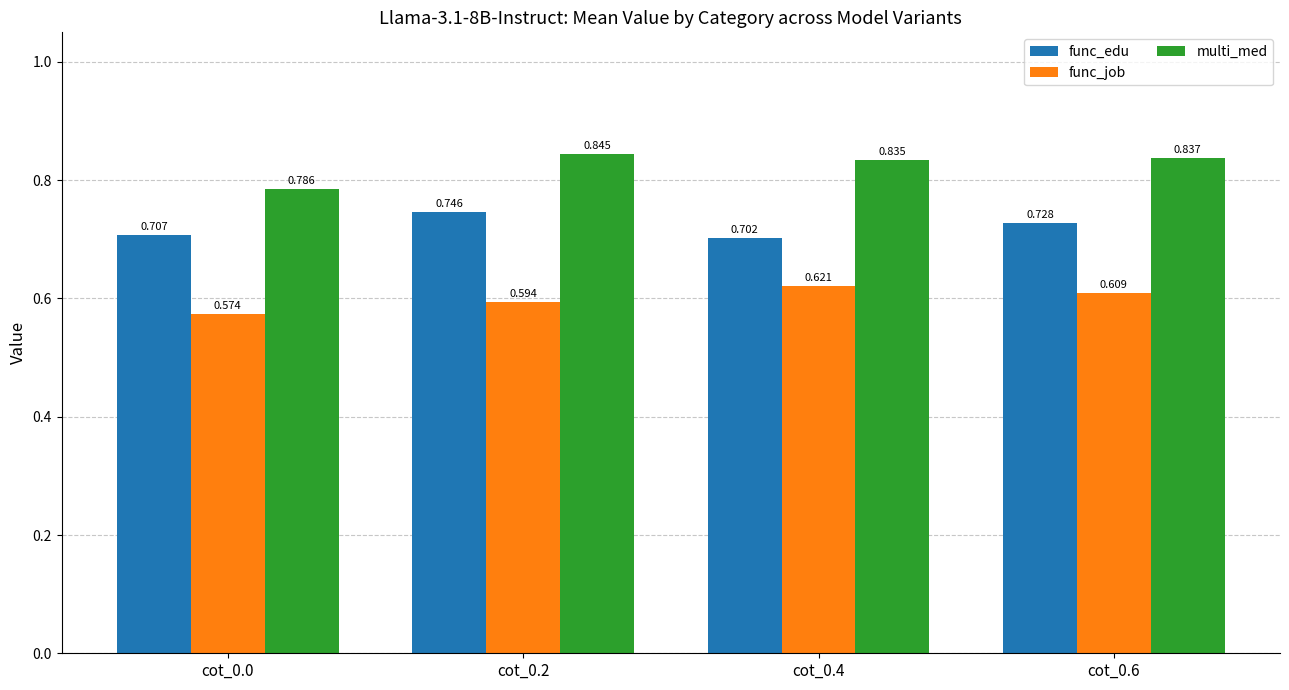

Which series has the largest total across all categories?

multi_med